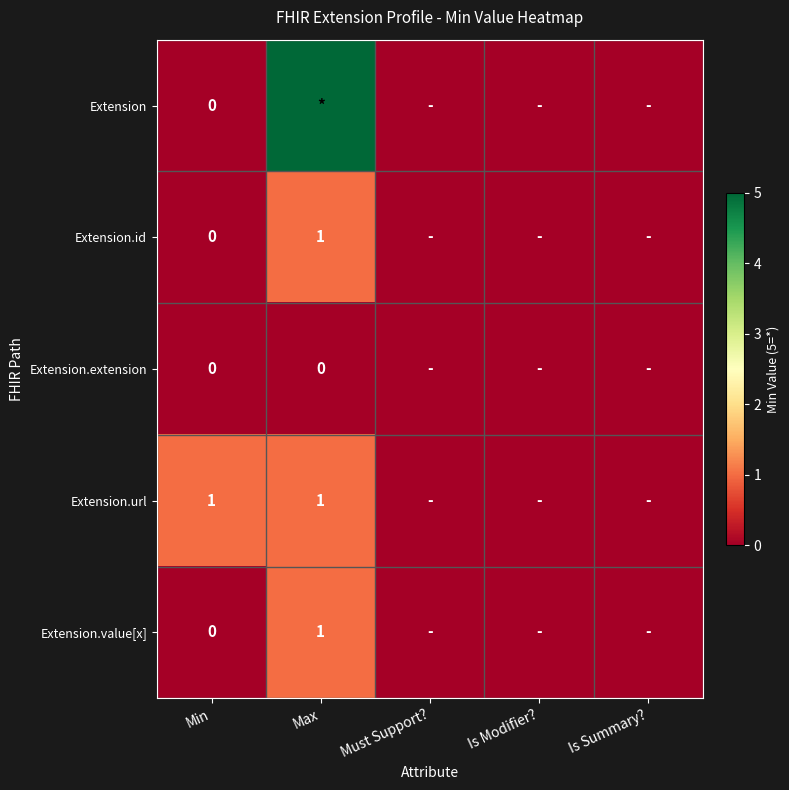

Is the value of Extension at Min greater than the value of Extension.value[x] at Max?

No